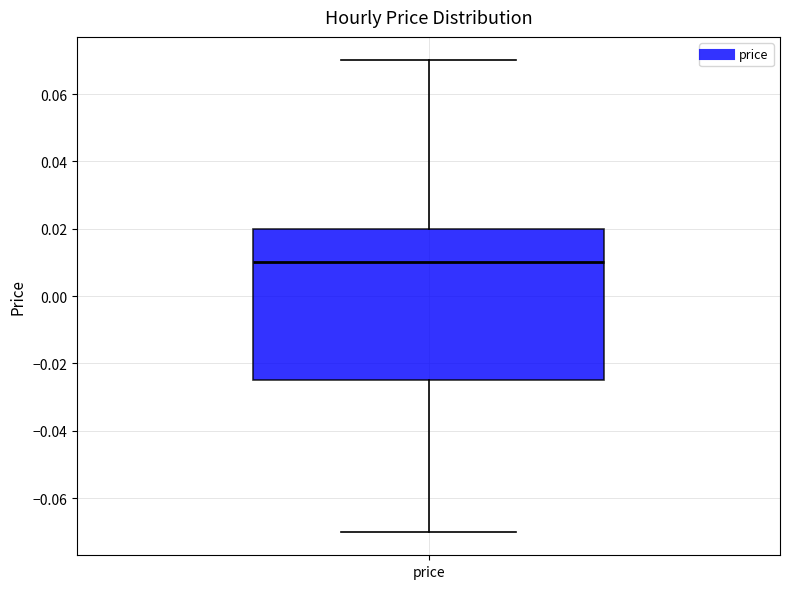

Read this box plot against the y-axis: the position of the median line, the range covered by the box, and the ends of both whiskers. The values are not printed on the chart, so give them approximately, as read against the axis.

median 0.010, box -0.024 to 0.020, whiskers -0.070 to 0.070